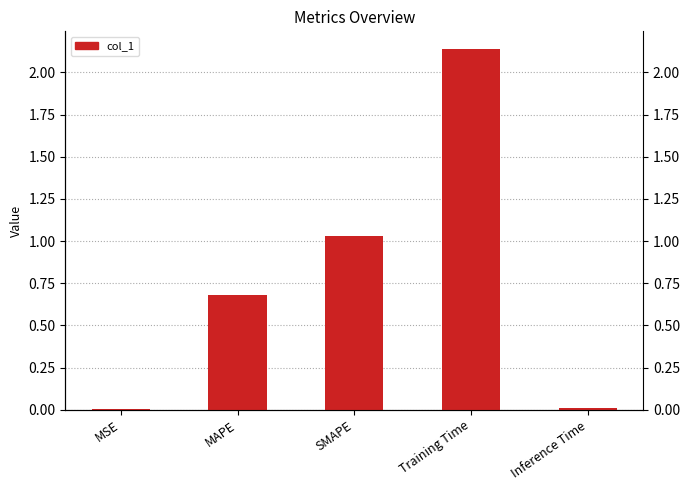

Reading right to left, list all the values displayed in this chart.

0.0	2.1	1.0	0.7	0.0